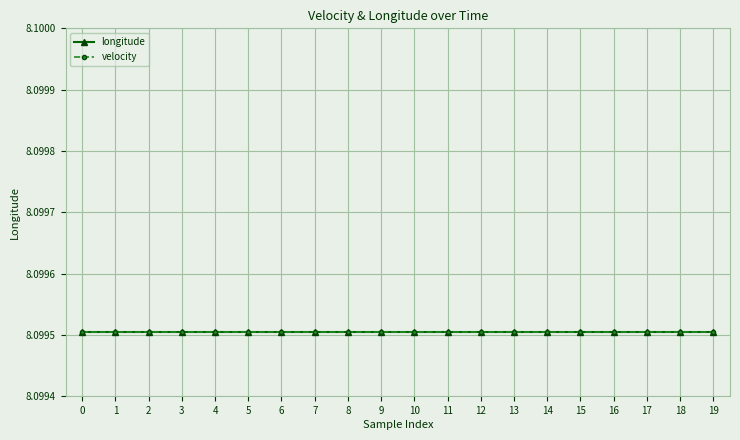

Which series has the widest spread of values?

longitude